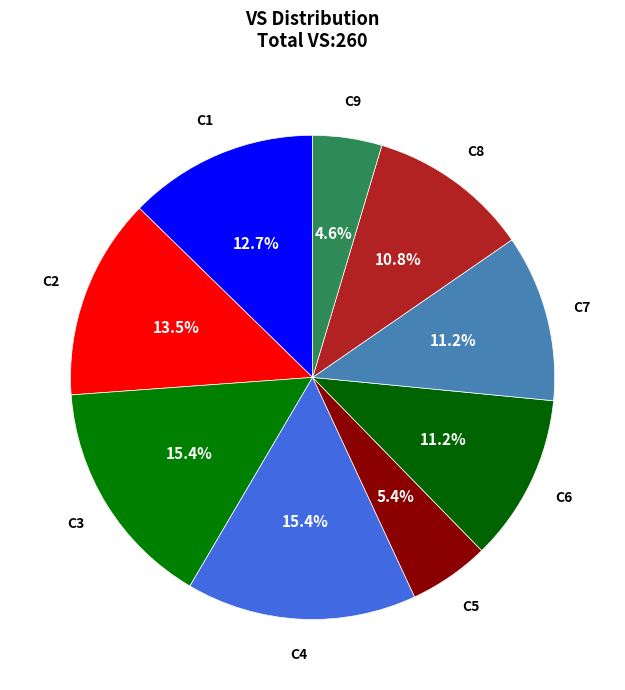

The C6 slice represents 11% of the pie. True or false?

True